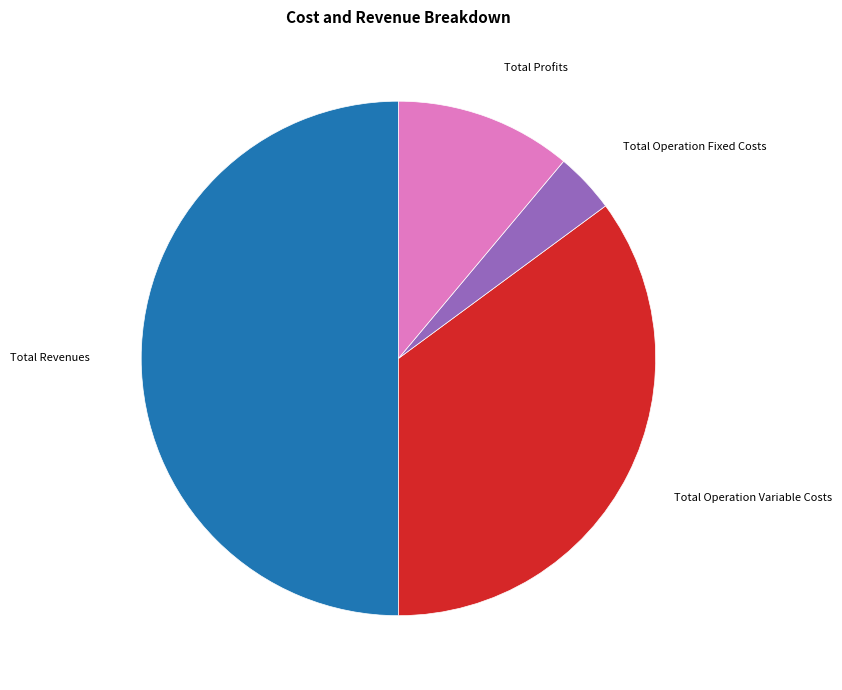

Approximately how many times larger is the value at Total Operation Variable Costs compared to Total Revenues?

0.7